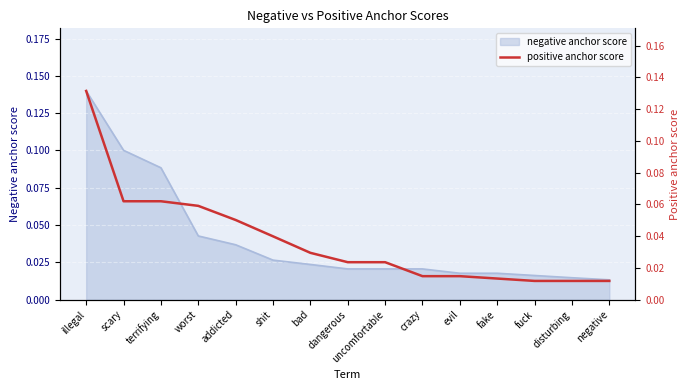

List the labels in order of value, largest first.

illegal, scary, terrifying, worst, addicted, shit, bad, dangerous, uncomfortable, crazy, evil, fake, fuck, disturbing, negative